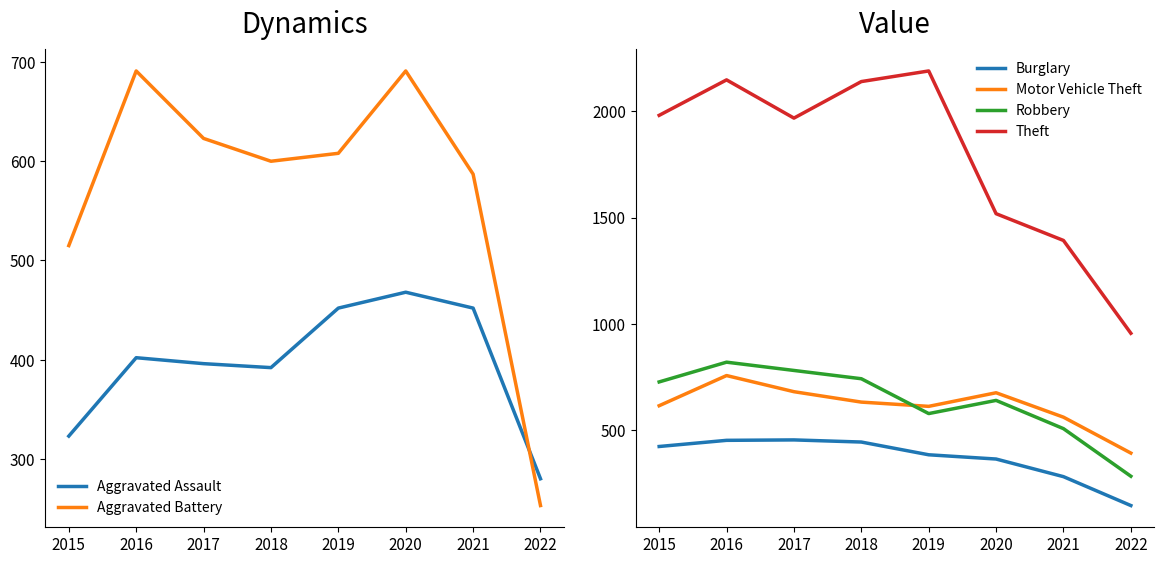

Is this an area chart (filled region under the line)?

No